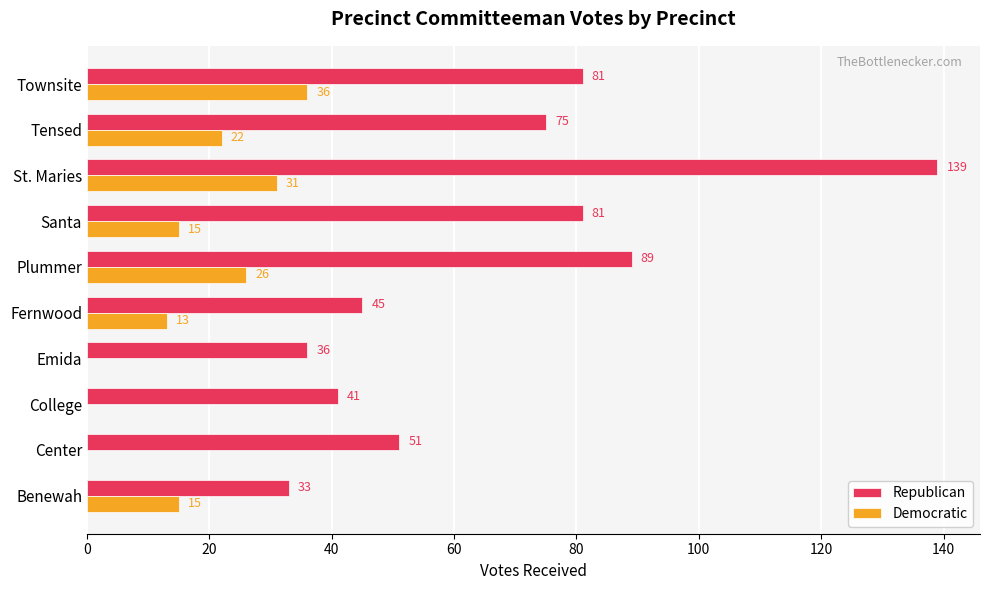

Count the number of categories in the chart.

10